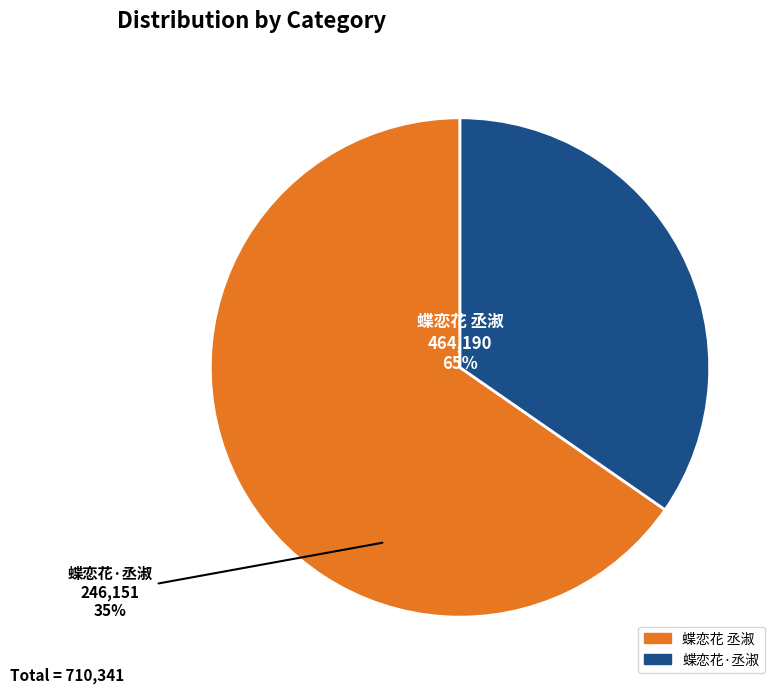

To the nearest percent, what portion does 蝶恋花 丞淑 represent?

65%